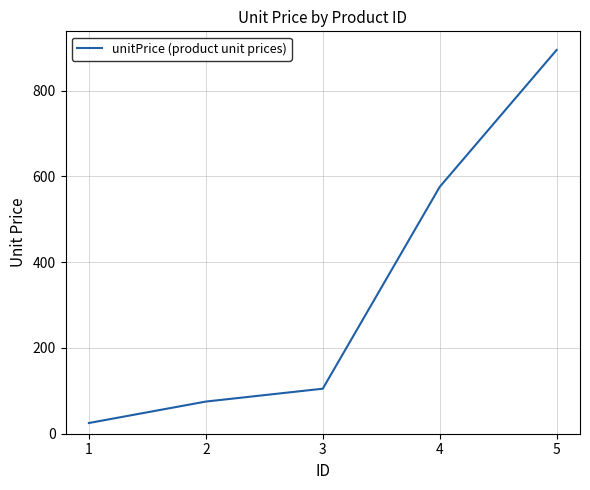

What is the greatest value displayed?

895.0